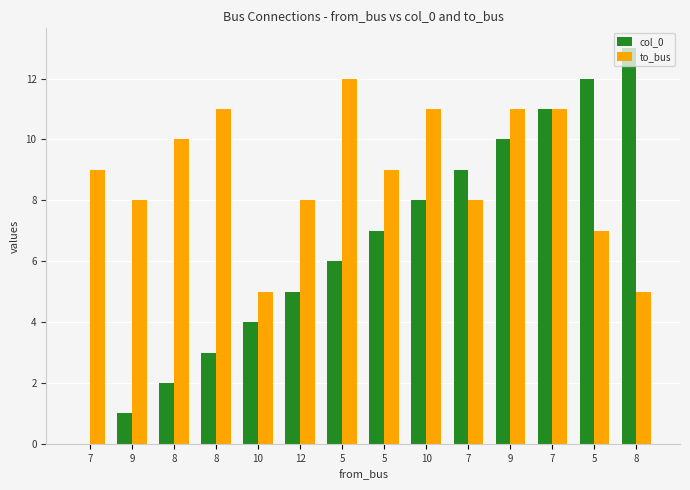

What are all the series names shown in the legend?

col_0, to_bus